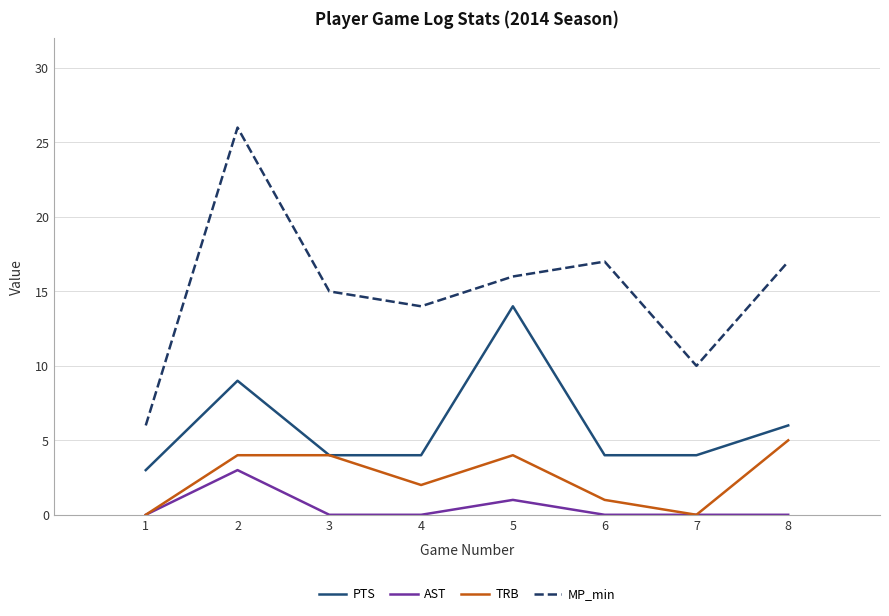

Is the value of PTS at 1 greater than the value of MP_min at 5?

No